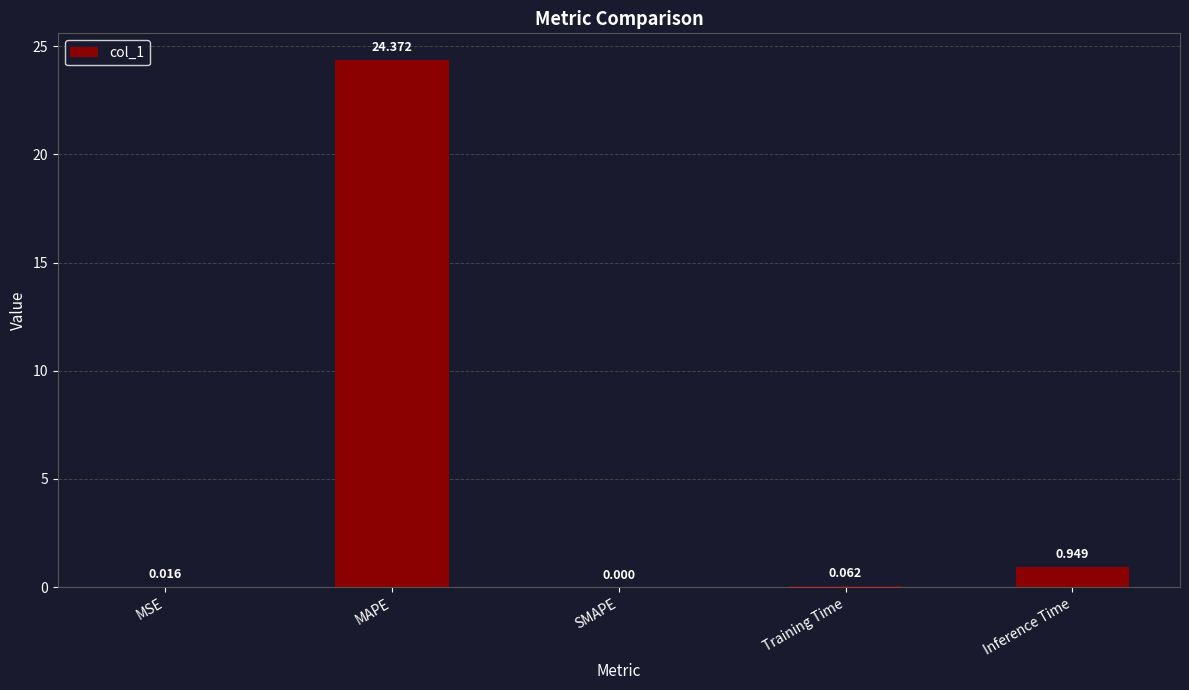

Where is the data nearest to the value 12?

Inference Time